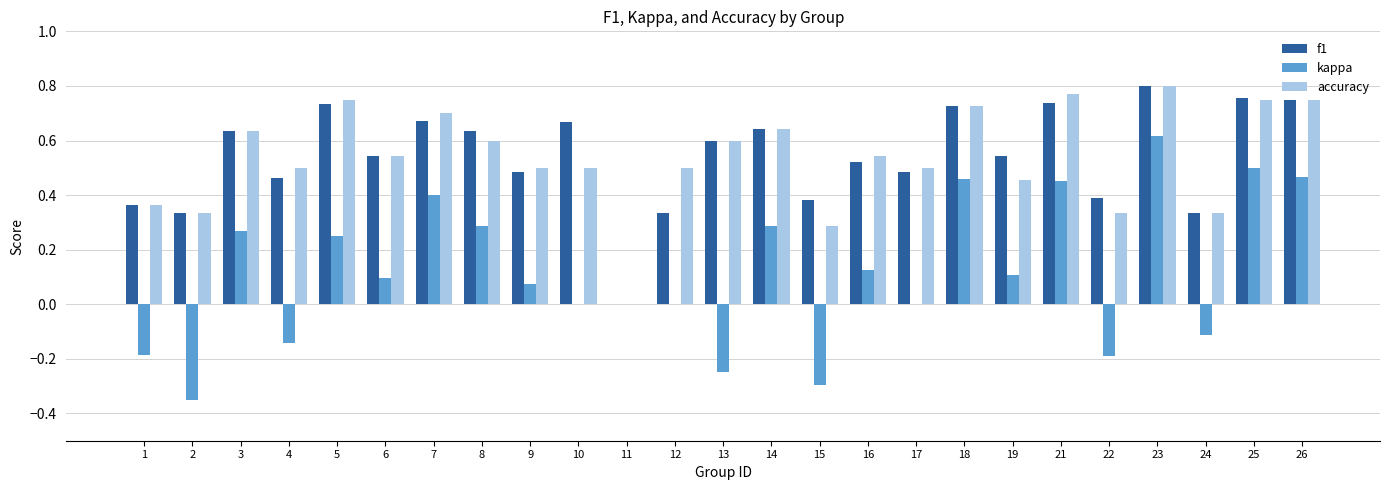

Is the value of kappa at 15 greater than the value of f1 at 5?

No